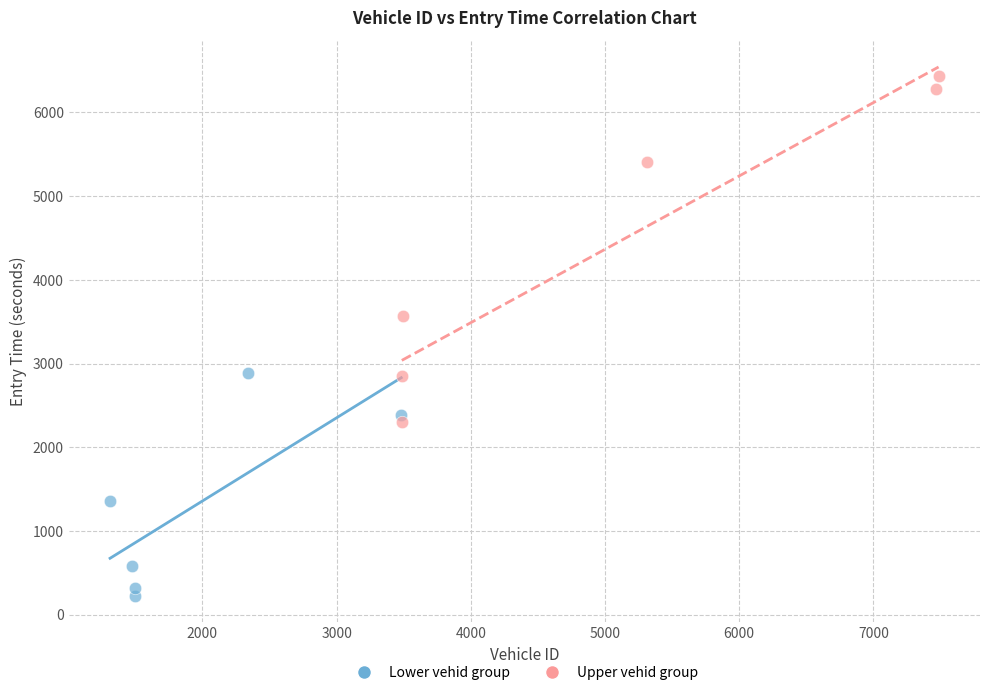

Which series contains the highest Y value?

Upper vehid group